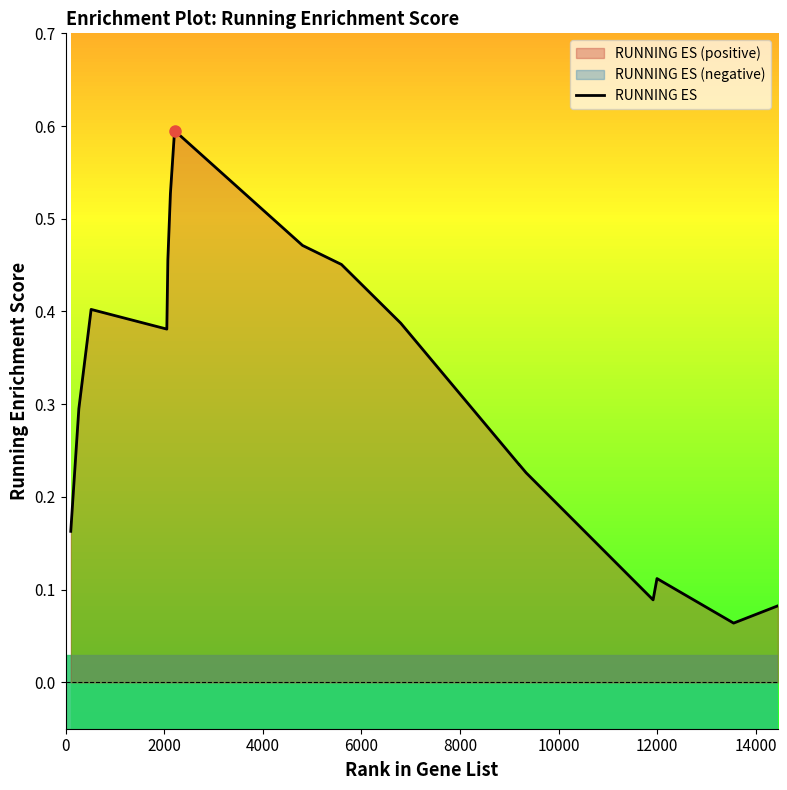

What is the highest value of the RUNNING ES series?

0.6